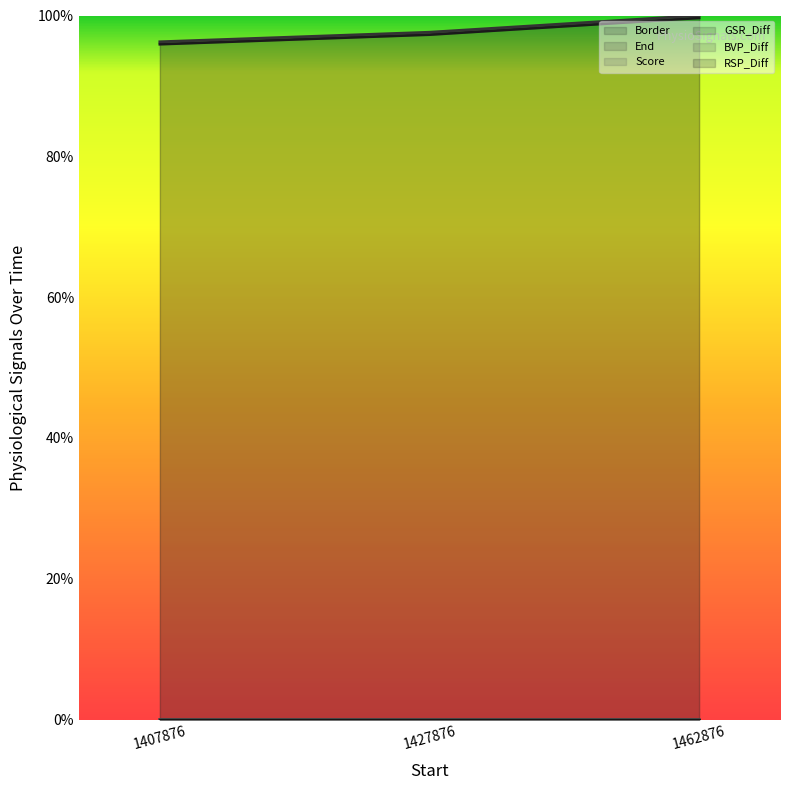

Between 1427876 and 1407876, which is larger?

1427876